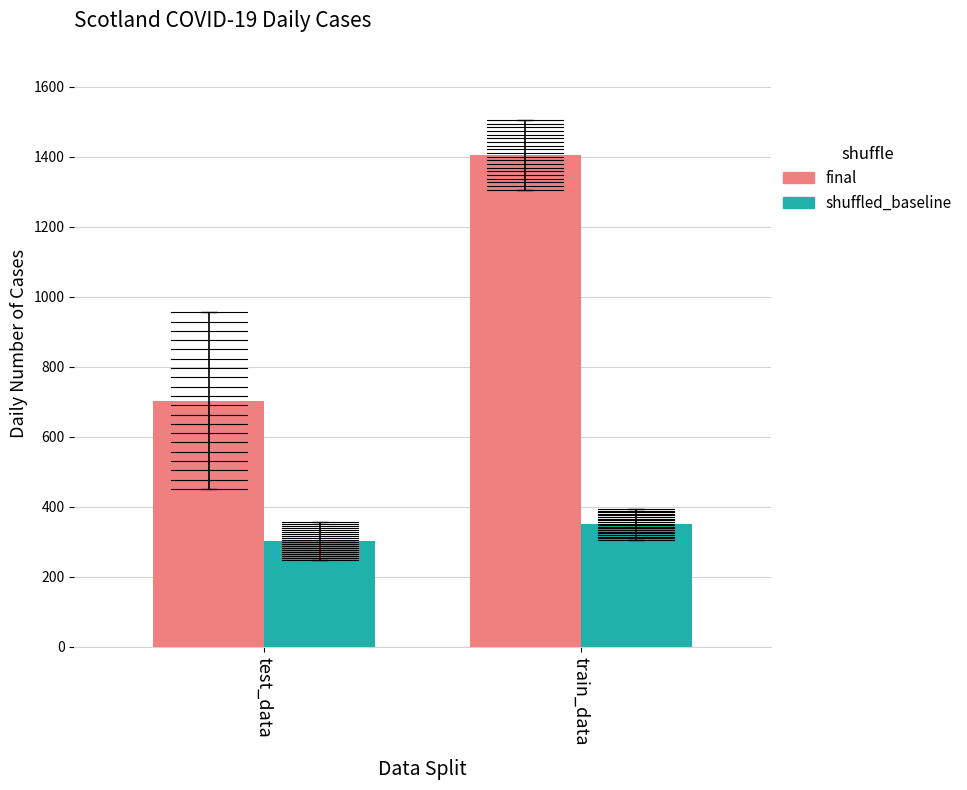

List the labels in order of final value, smallest first.

test_data, train_data